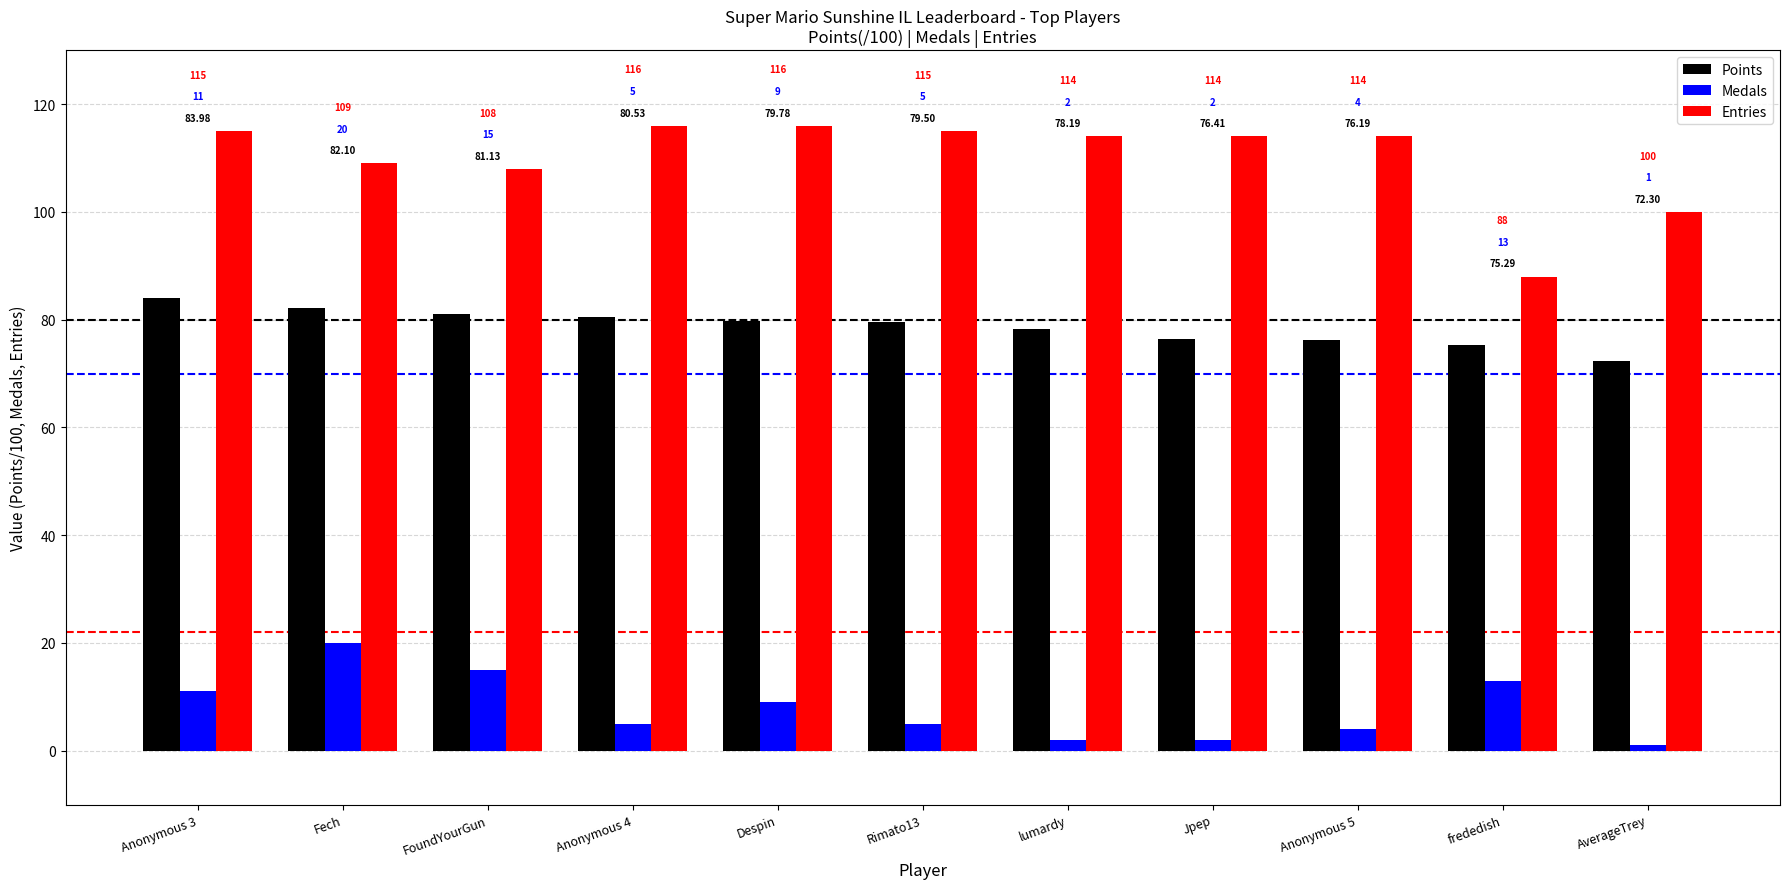

What is the total value across all series at Despin?

204.8